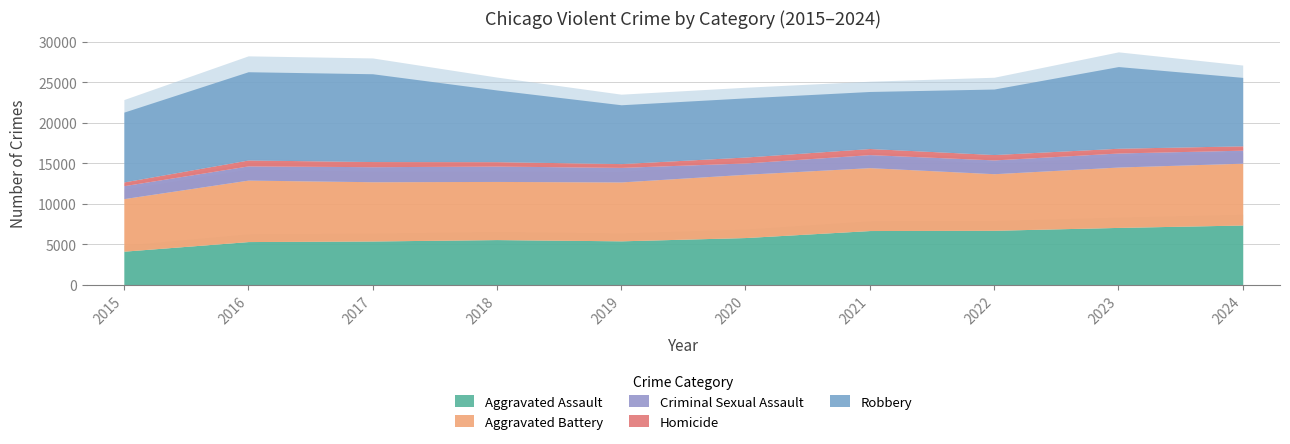

List the series in order of their peak value, lowest first.

Homicide, Criminal Sexual Assault, Aggravated Assault, Aggravated Battery, Robbery